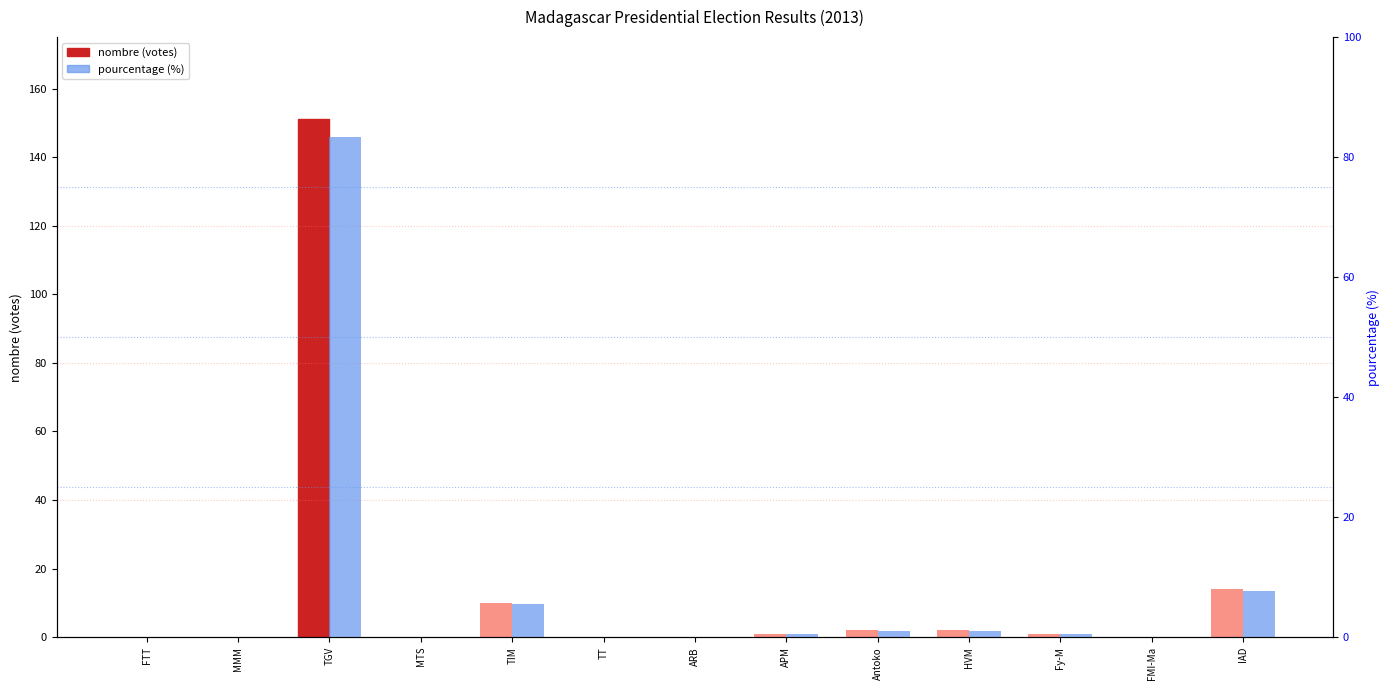

What is the value of the pourcentage (%) bar at the 3rd from the left?

83.4